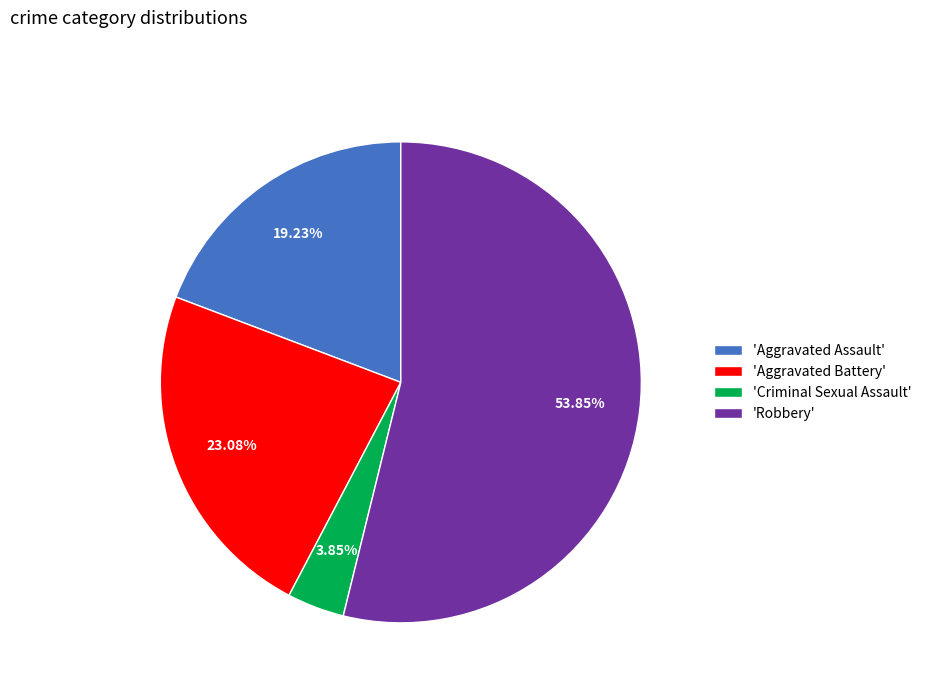

How many slices are in this pie chart?

4